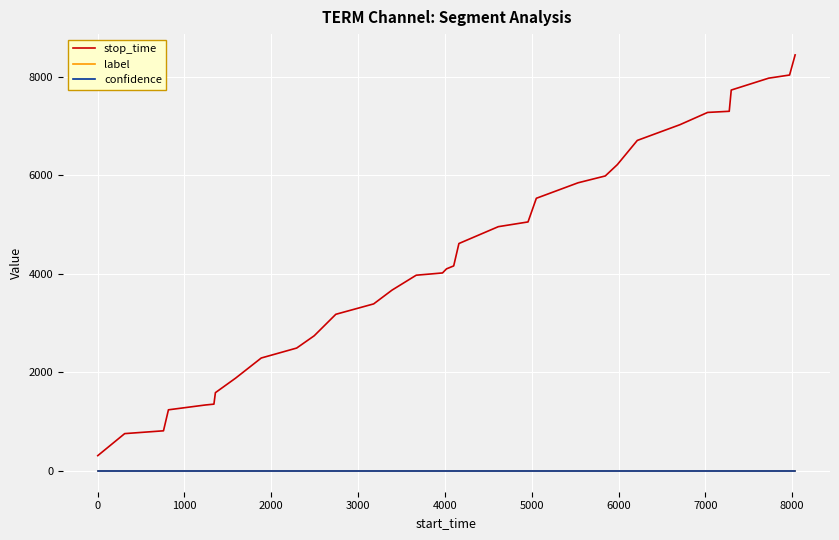

Which series has the largest total across all categories?

stop_time